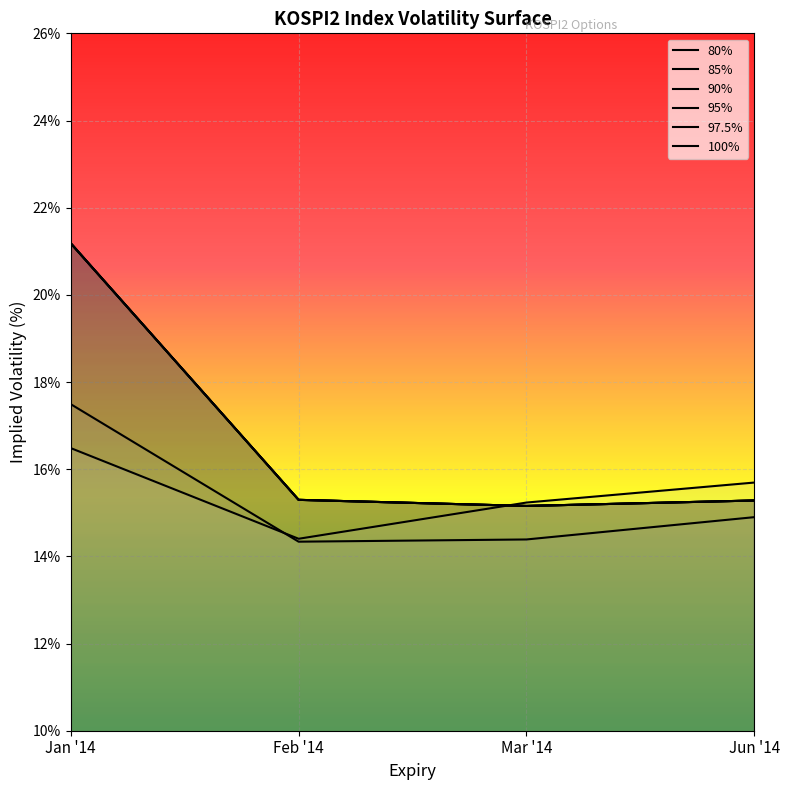

At which label is 100% closest to 15?

Mar '14